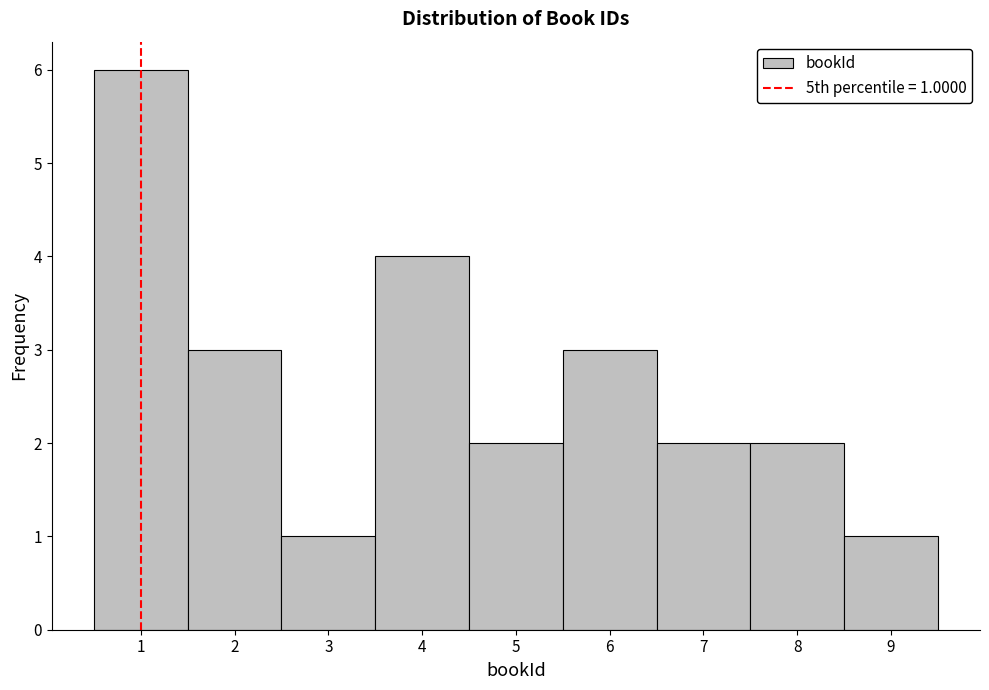

Over which range of the x-axis is the bar tallest?

0.5 to 1.5